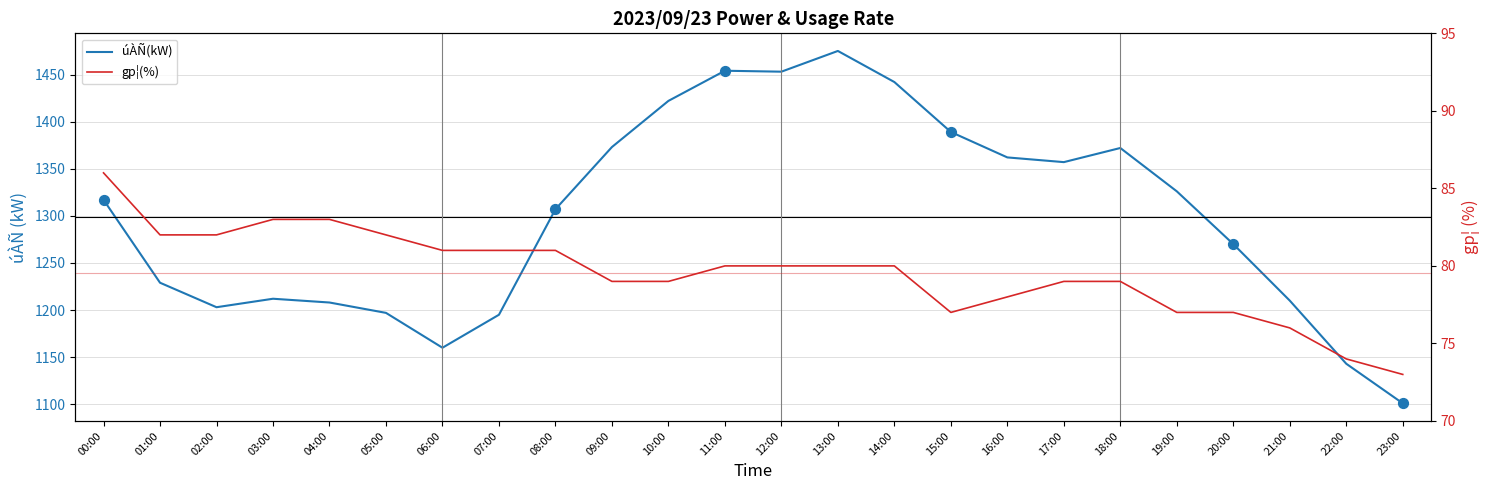

What are all the series names shown in the legend?

úÀÑ(kW), gp¦(%)